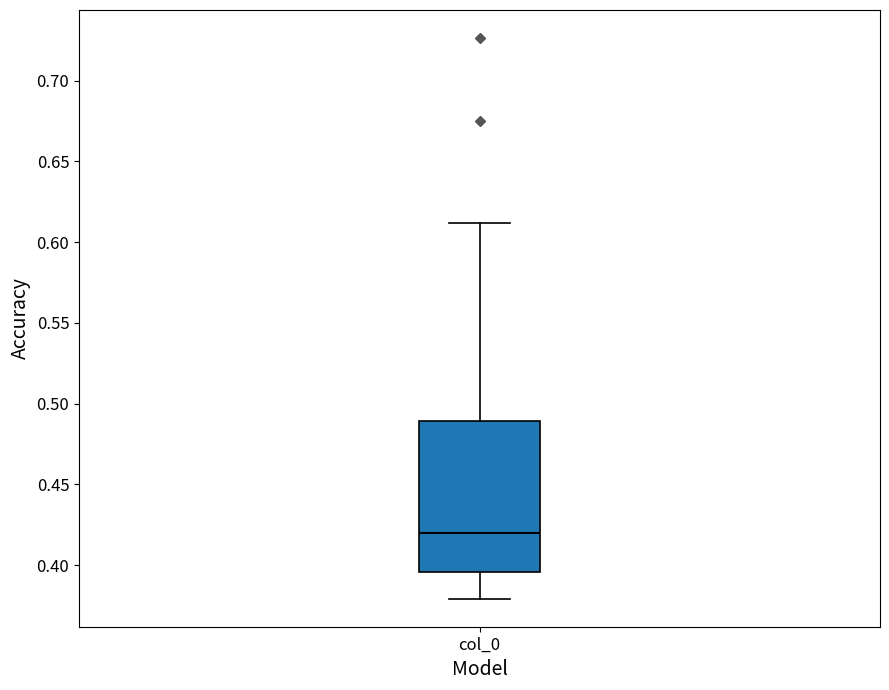

Where is the upper edge of the box for col_0 on the y-axis? The values are not printed on the chart, so give them approximately, as read against the axis.

0.490